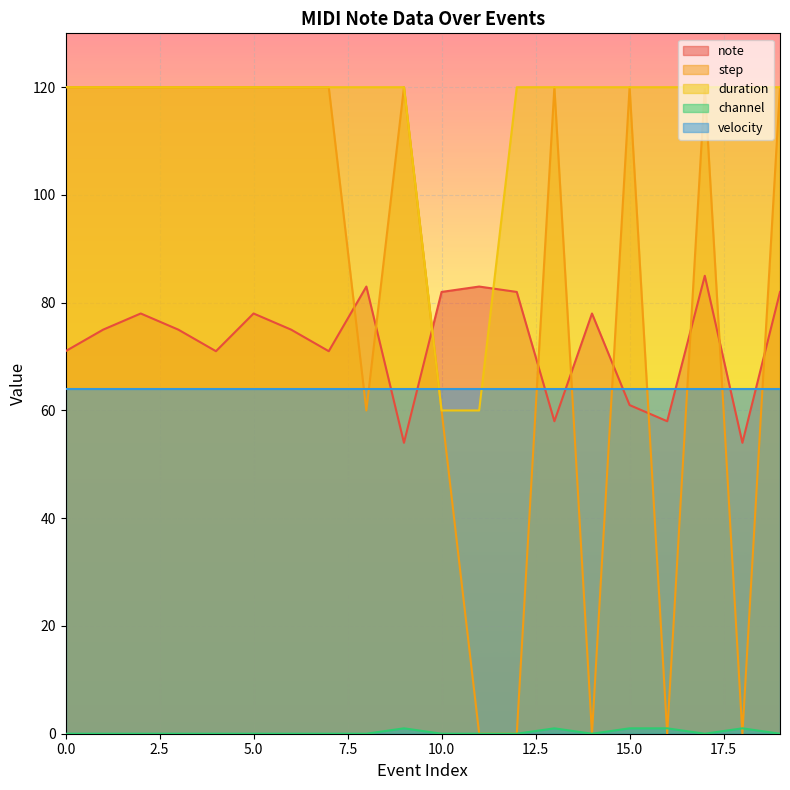

What is the sum of all step values?

1680